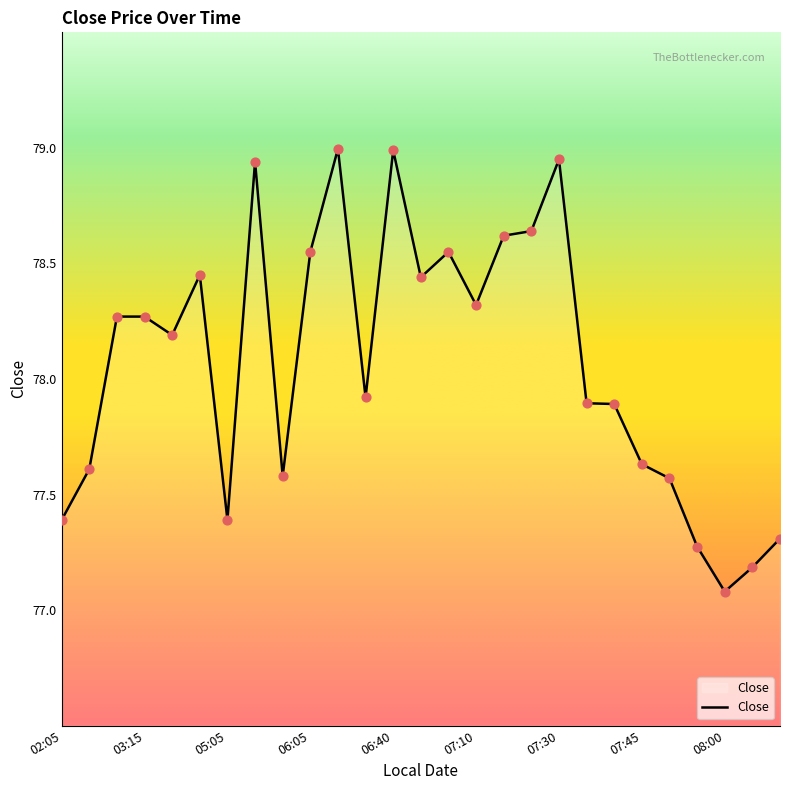

What is the difference between the maximum and minimum values?

1.9